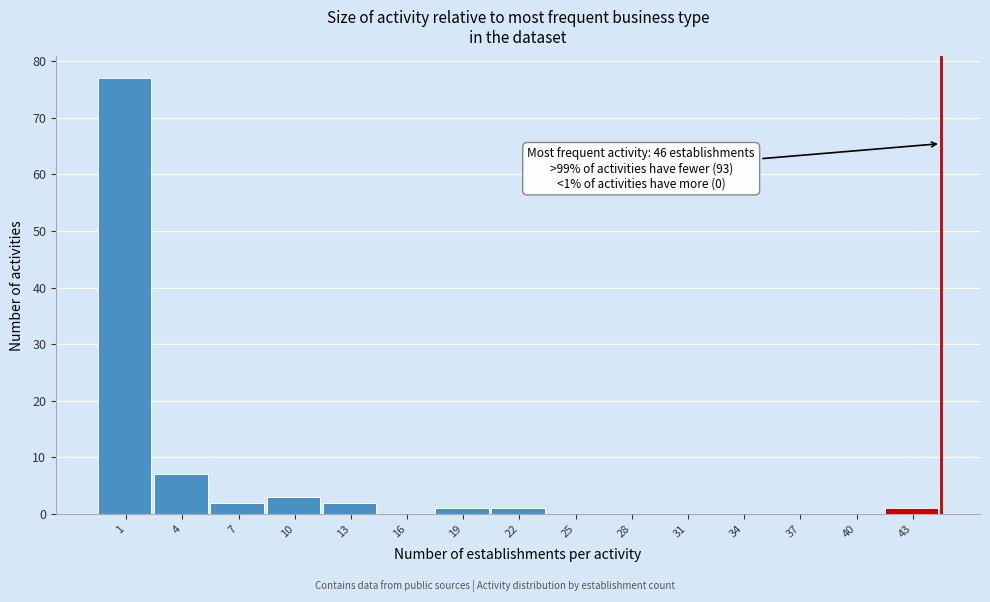

Reading right to left, extract all data points from this chart.

43=1	40=0	37=0	34=0	31=0	28=0	25=0	22=1	19=1	16=0	13=2	10=3	7=2	4=7	1=77